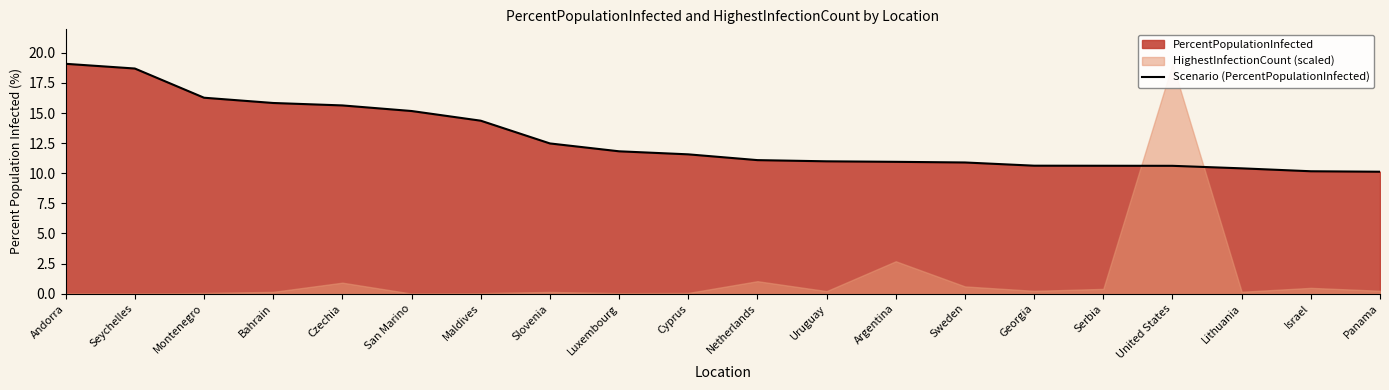

Rank the categories by value from highest to lowest.

Andorra, Seychelles, Montenegro, Bahrain, Czechia, San Marino, Maldives, Slovenia, Luxembourg, Cyprus, Netherlands, Uruguay, Argentina, Sweden, Georgia, Serbia, United States, Lithuania, Israel, Panama